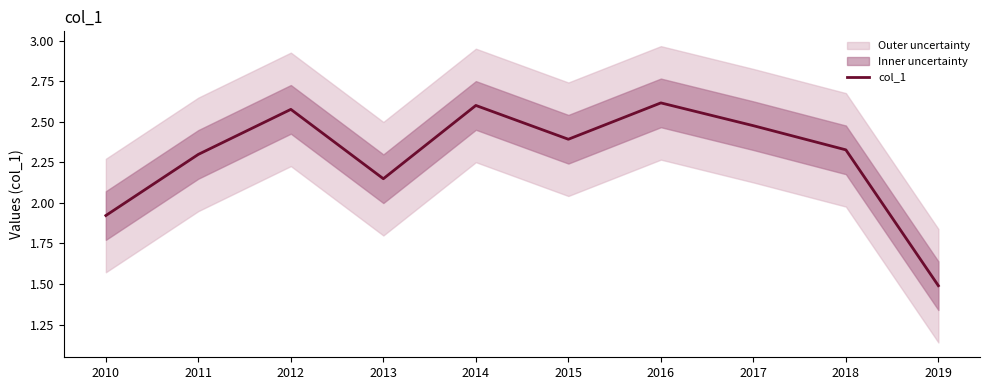

What is the approximate value at 2015?

2.4